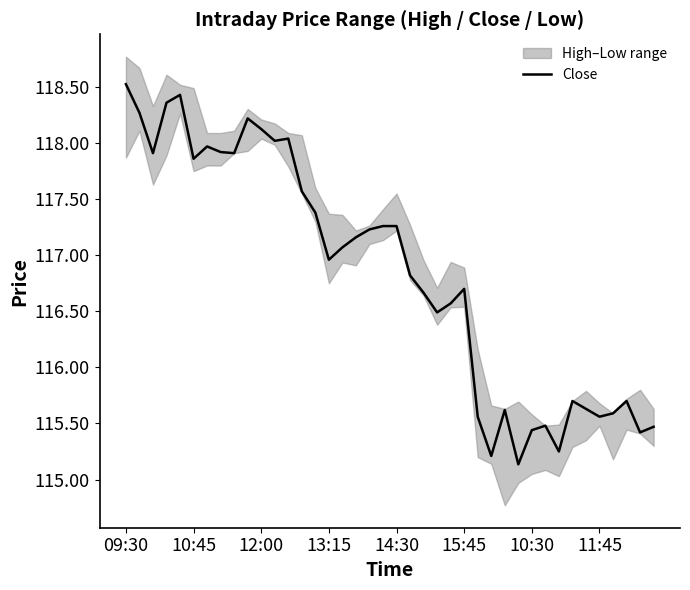

True or false: Close has a value of 115.6 at 11:45.

True